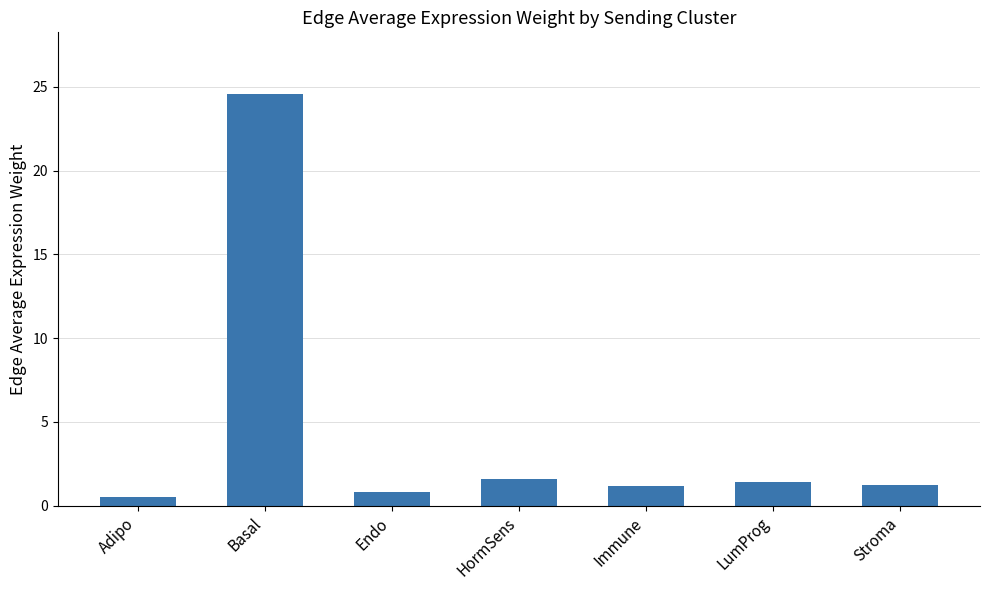

What is the average value?

4.5